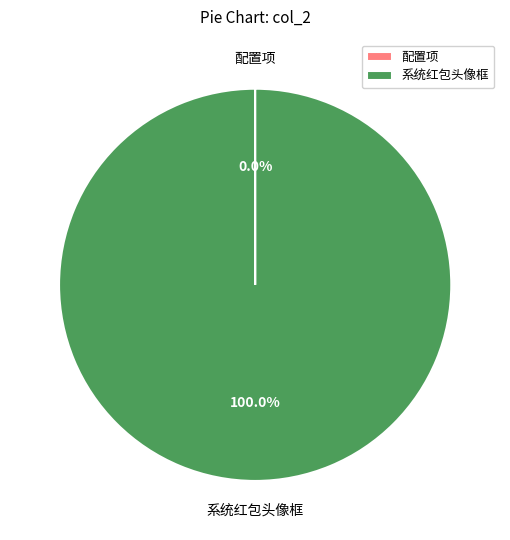

Is 系统红包头像框 the majority of the pie?

Yes